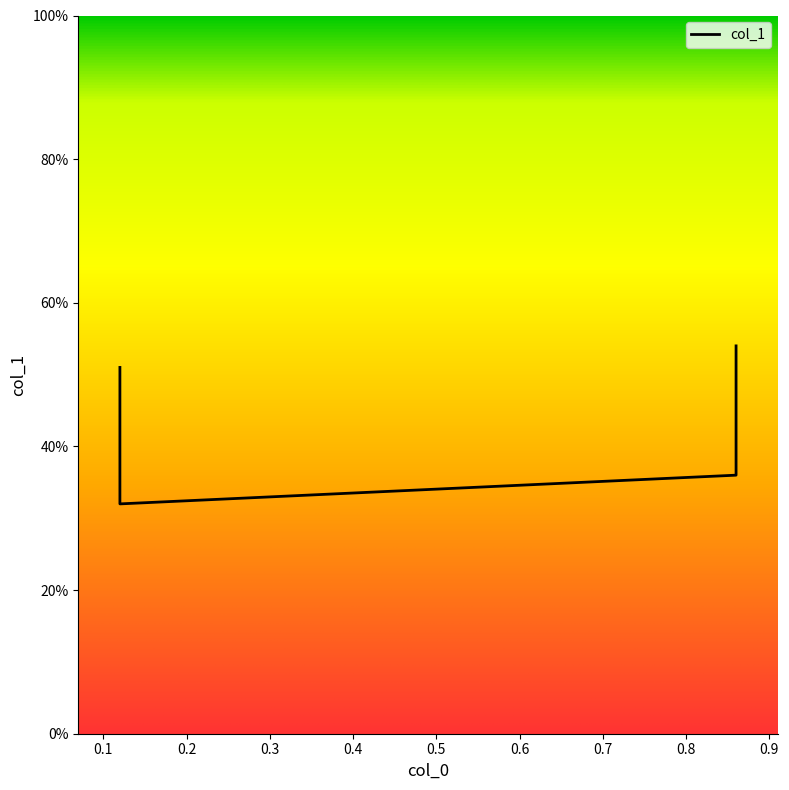

Reading left to right, extract all data points from this chart.

0.12=0.5	0.12=0.3	0.86=0.4	0.86=0.5